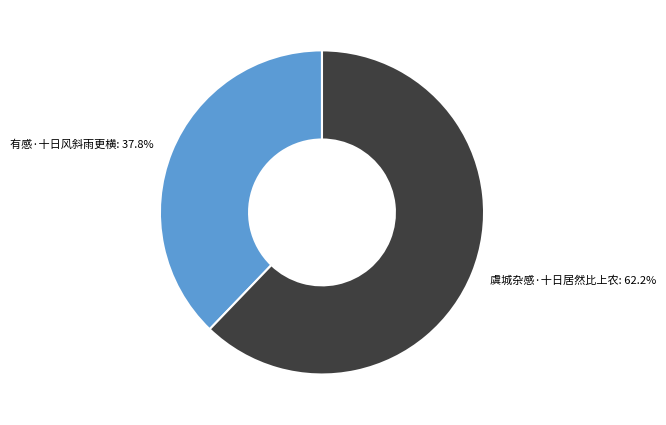

Is there a majority slice in this chart?

Yes